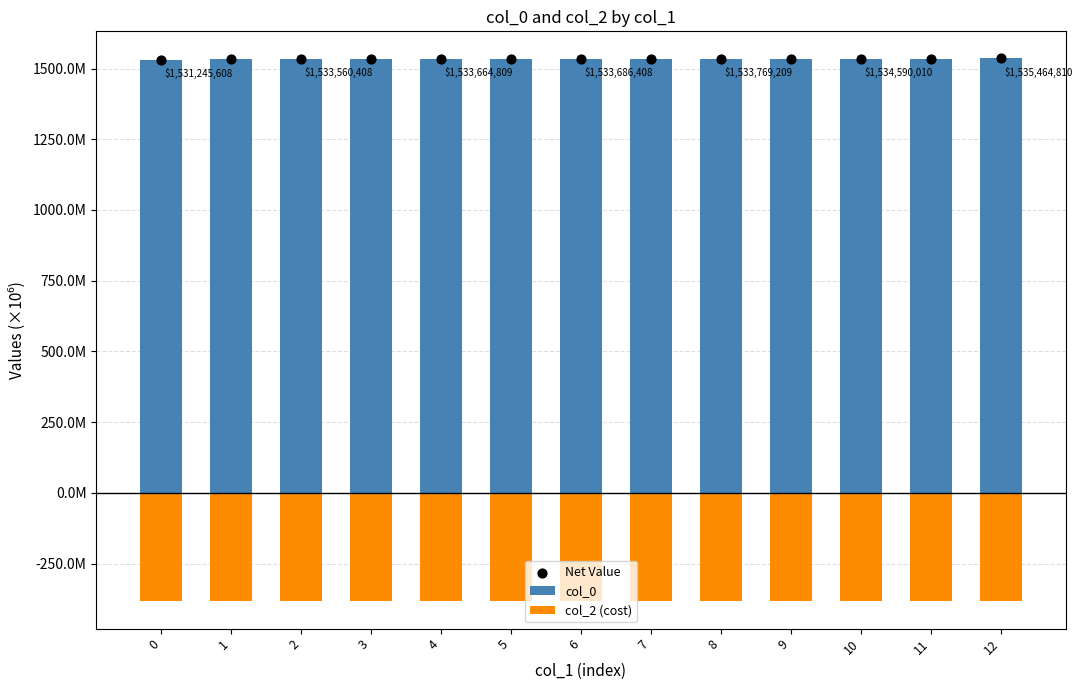

Which series reaches the maximum Y coordinate?

col_0